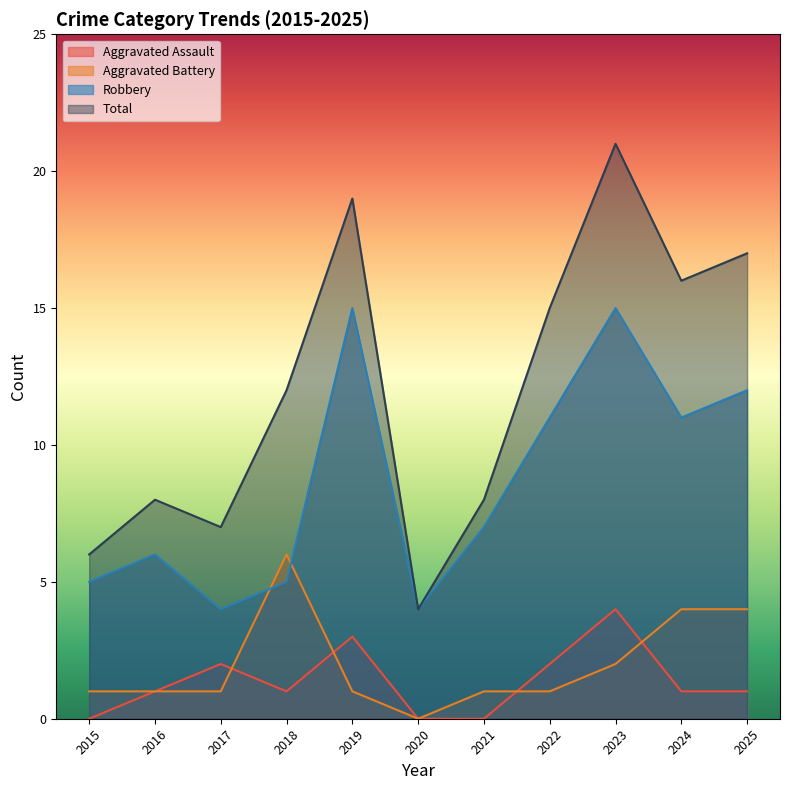

True or false: Aggravated Battery has a value of 1 at 2022.

True